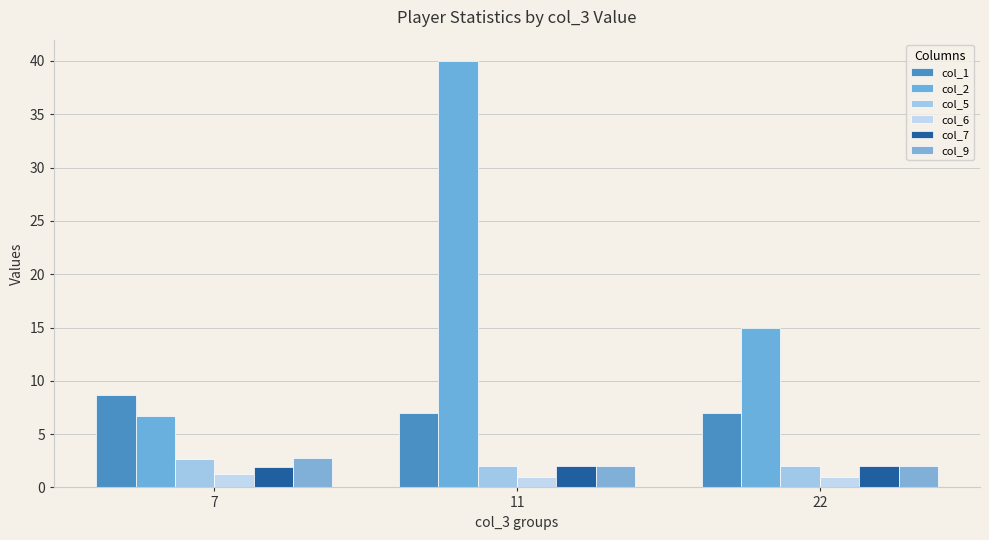

Which series has the largest total across all categories?

col_2